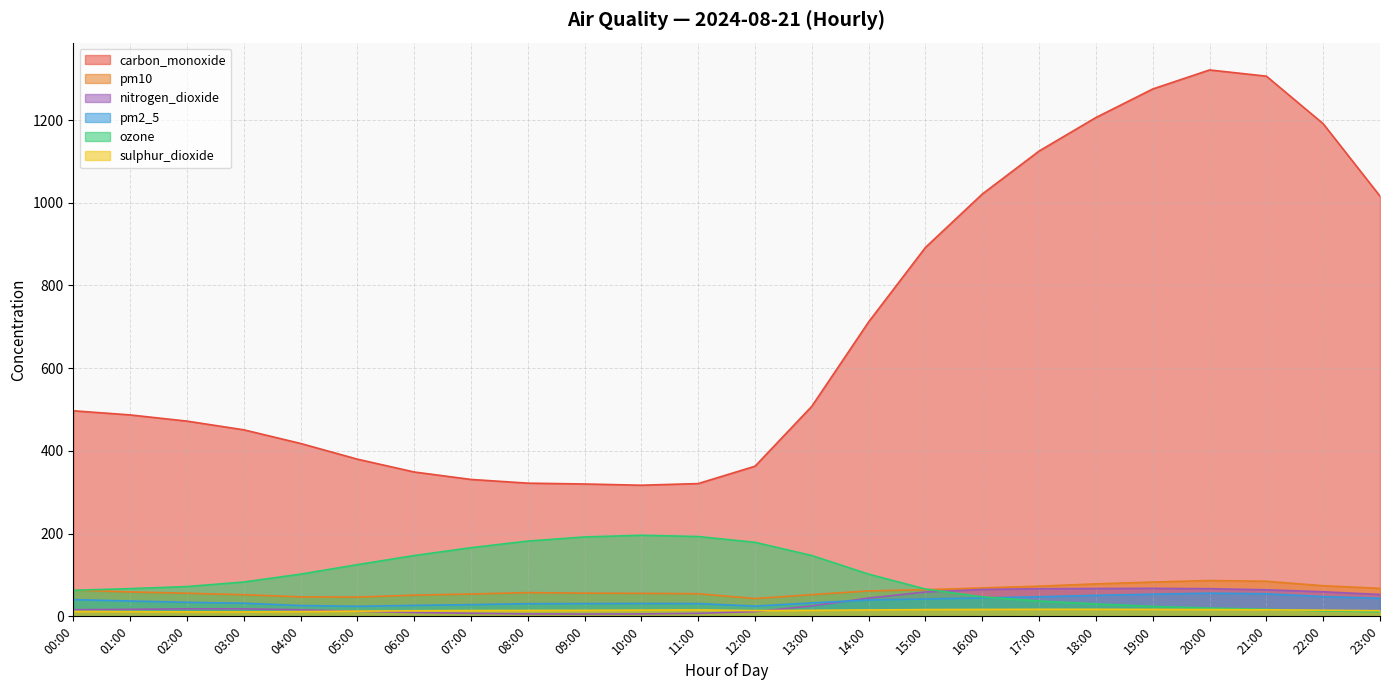

How many lines are shown in the chart?

6